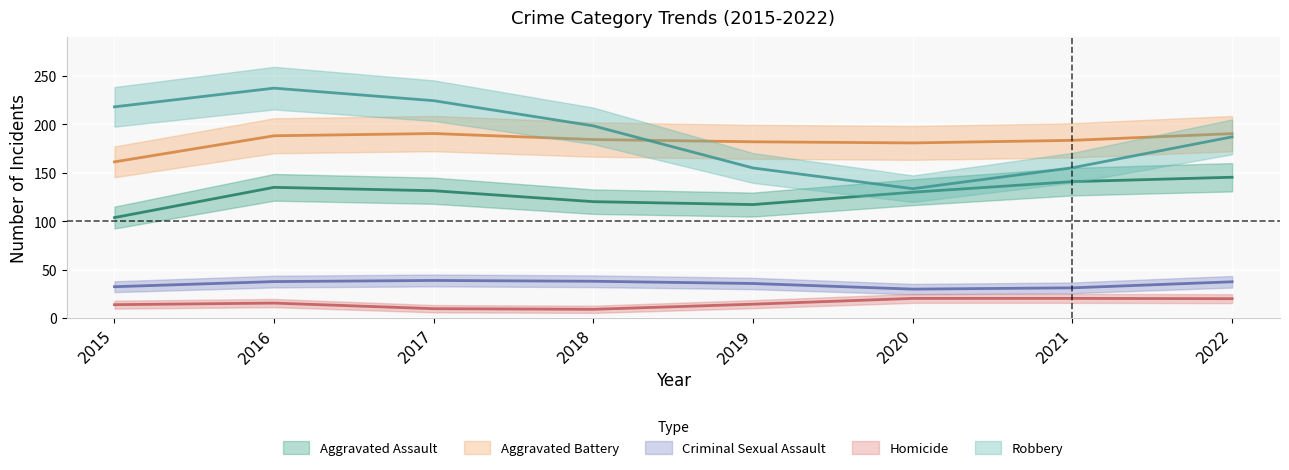

Which series has the largest total across all categories?

Robbery